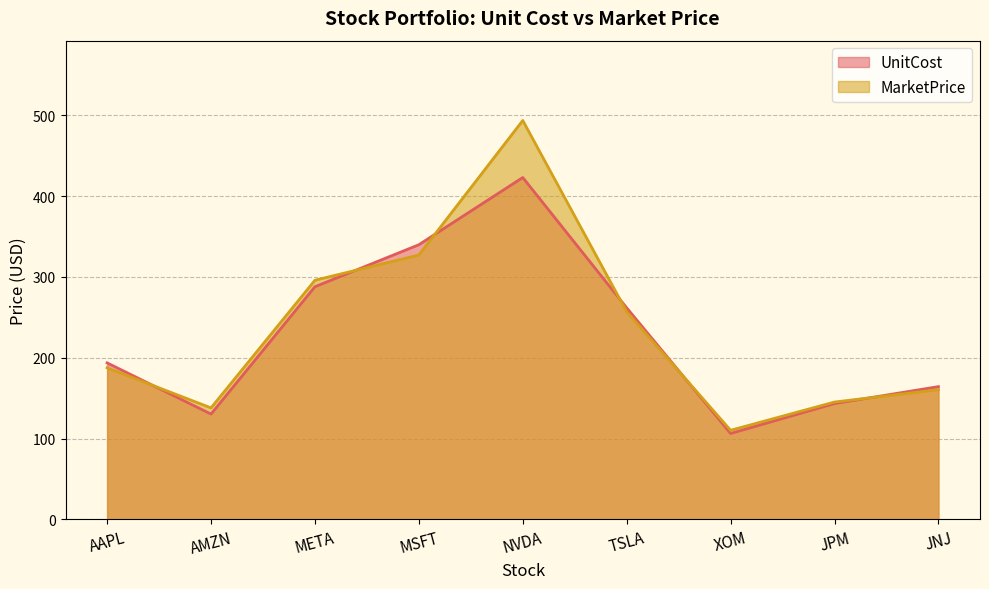

Rank the series by their maximum value, from highest to lowest.

MarketPrice, UnitCost